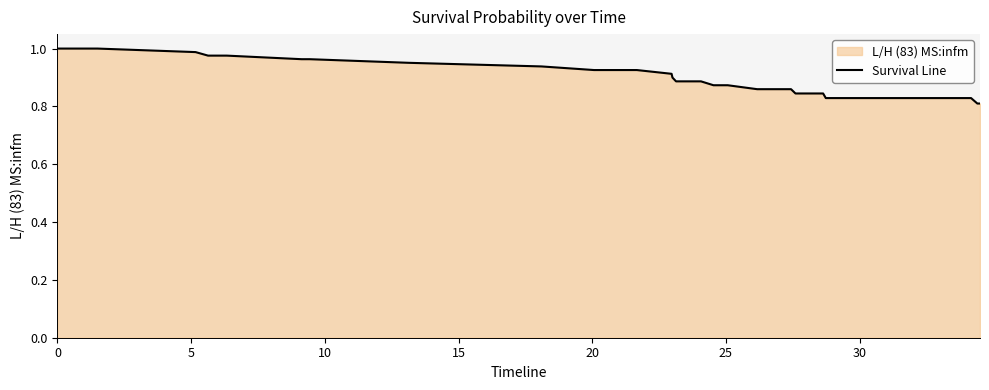

What is the sum of all values?

35.4